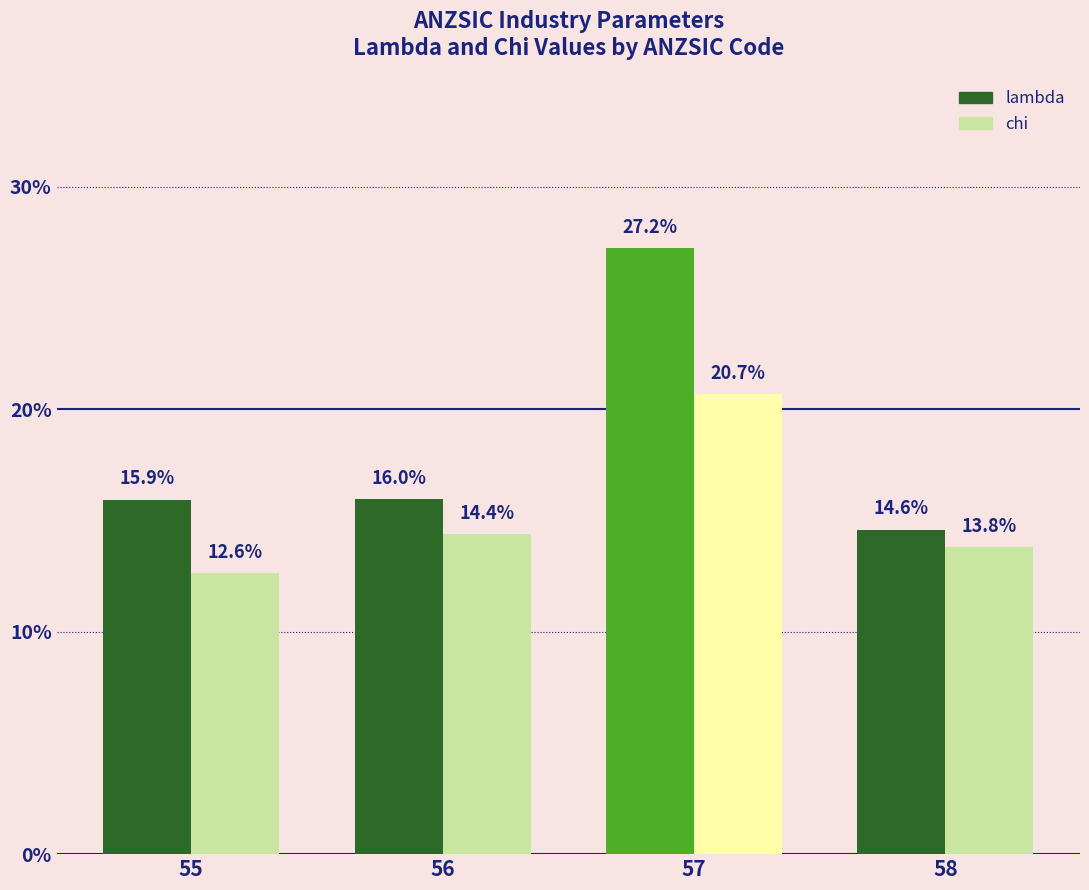

Which has a higher value, 55 or 56?

56